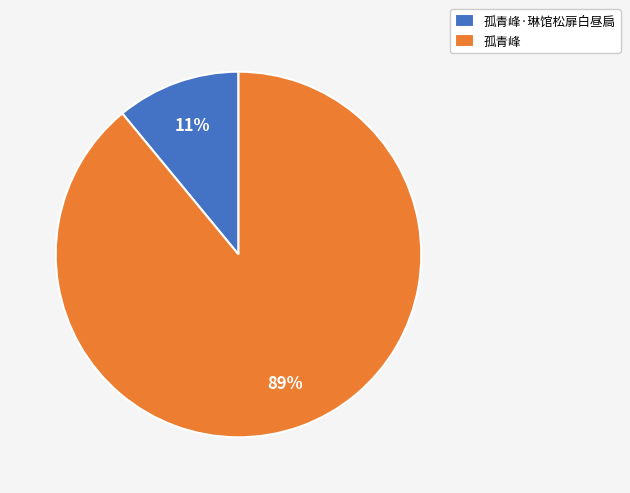

Combined, do 孤青峰·琳馆松扉白昼扃 and 孤青峰 account for over 50%?

Yes